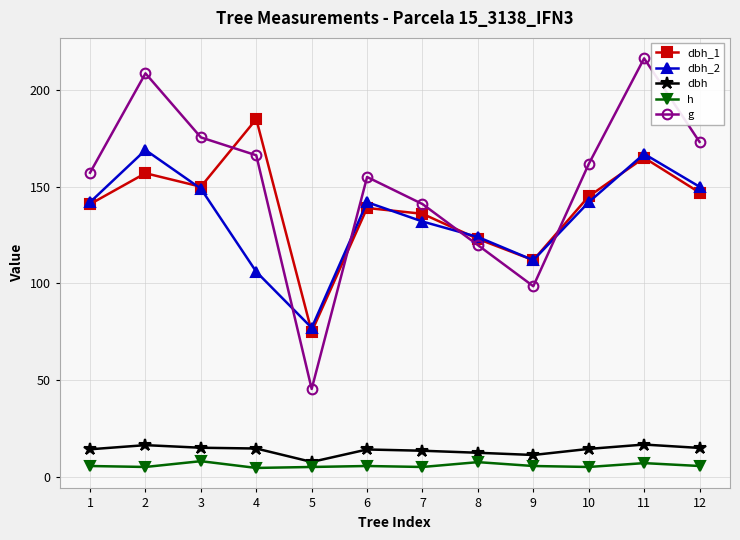

What is the difference between the second highest and second lowest values in the h series?

2.5